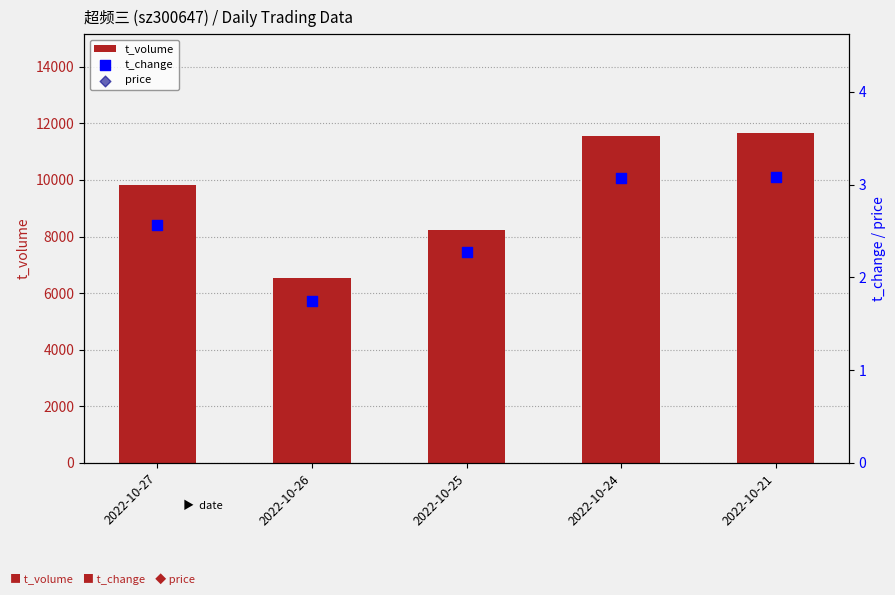

At which category is the sum across all series the highest?

2022-10-21